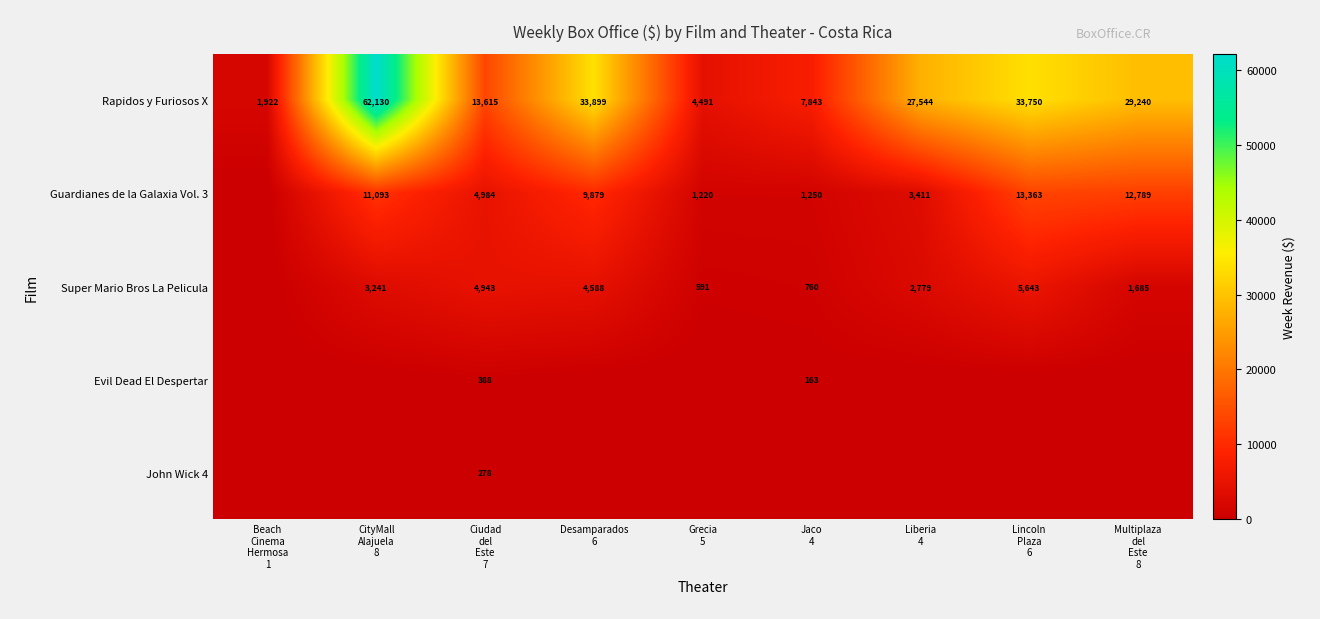

Rank the series at Liberia 4 from lowest to highest value.

Evil Dead El Despertar, John Wick 4, Super Mario Bros La Pelicula, Guardianes de la Galaxia Vol. 3, Rapidos y Furiosos X